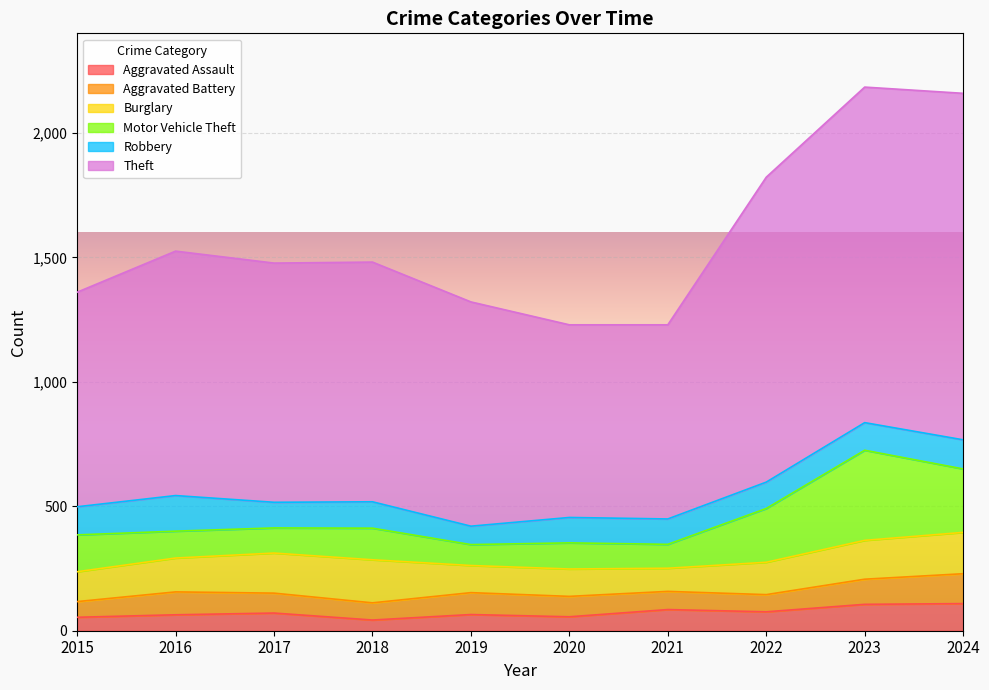

What is the difference between the second highest and second lowest values in the Aggravated Assault series?

52